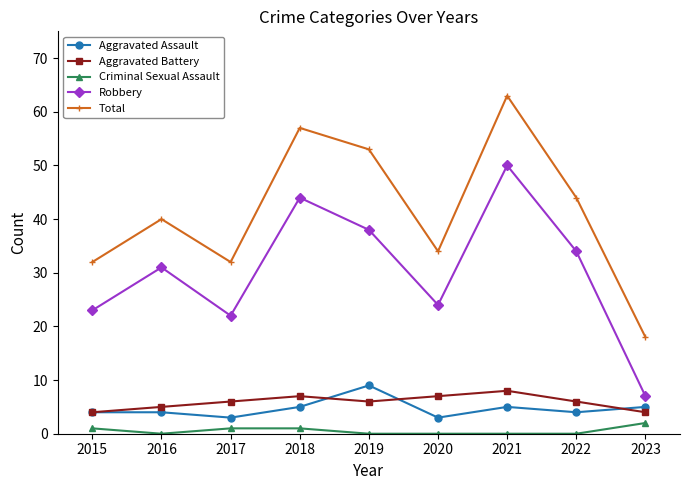

What is the approximate value of Robbery at 2016?

31